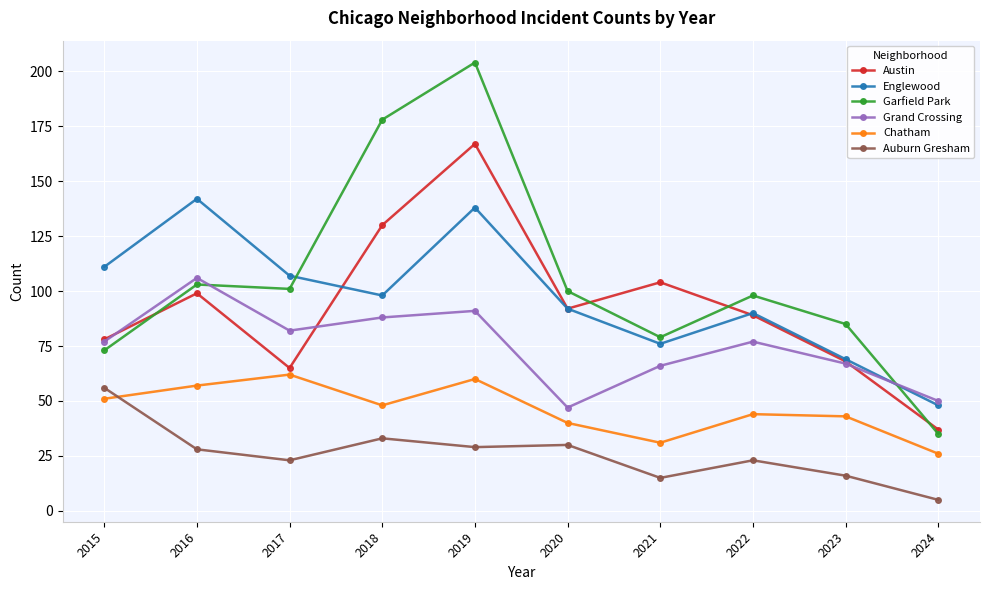

Rank the series at 2016 from lowest to highest value.

Auburn Gresham, Chatham, Austin, Garfield Park, Grand Crossing, Englewood